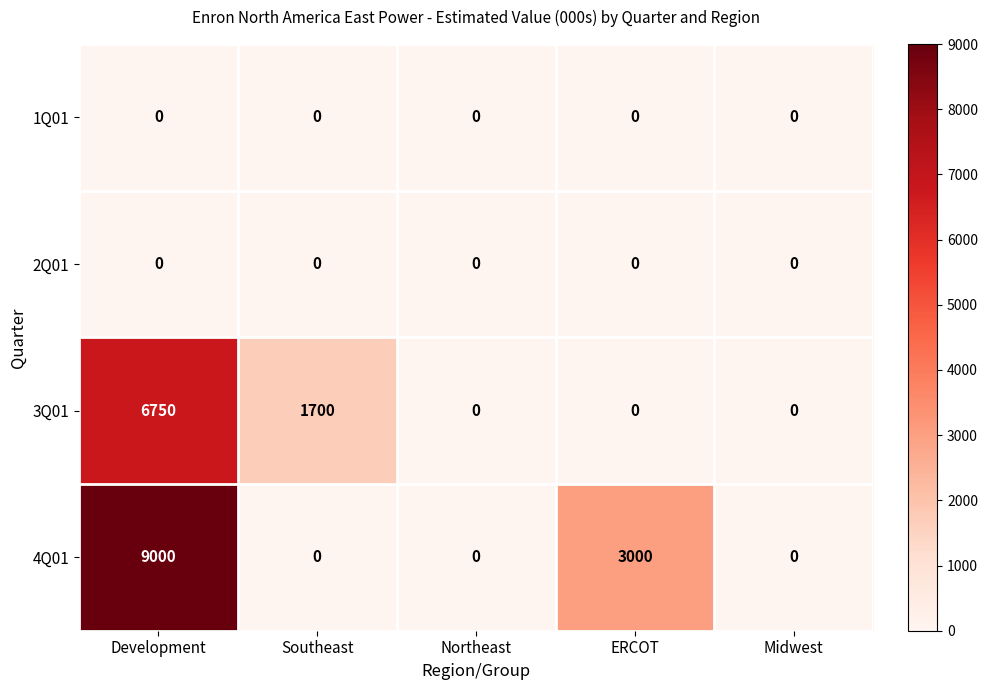

Count the number of categories in the chart.

5